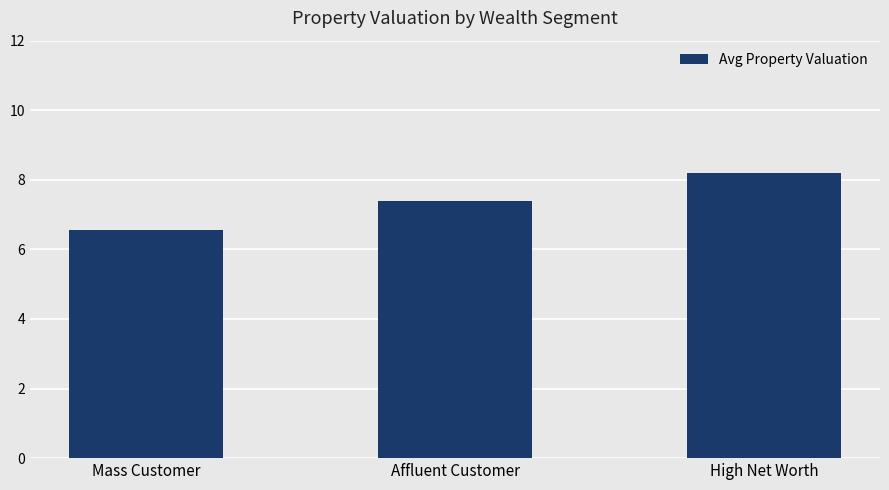

What is the label of the 2nd bar from the left?

Affluent Customer